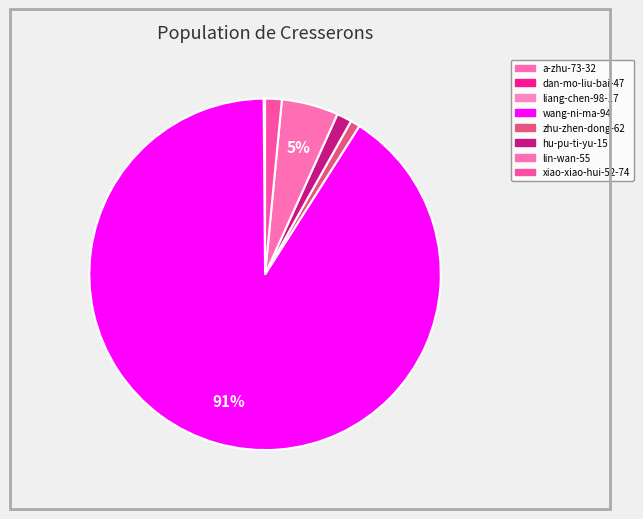

What percentage is the zhu-zhen-dong-62 slice, to the nearest percent?

1%